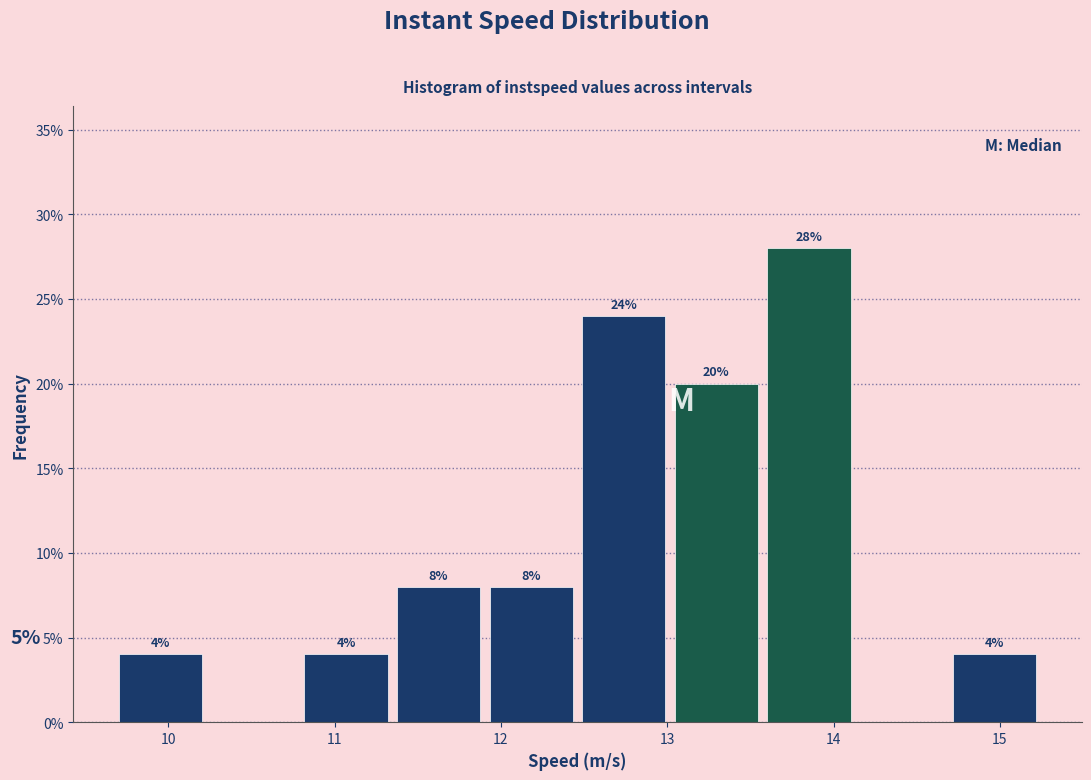

Over which range of the x-axis is the bar tallest?

13.6 to 14.1